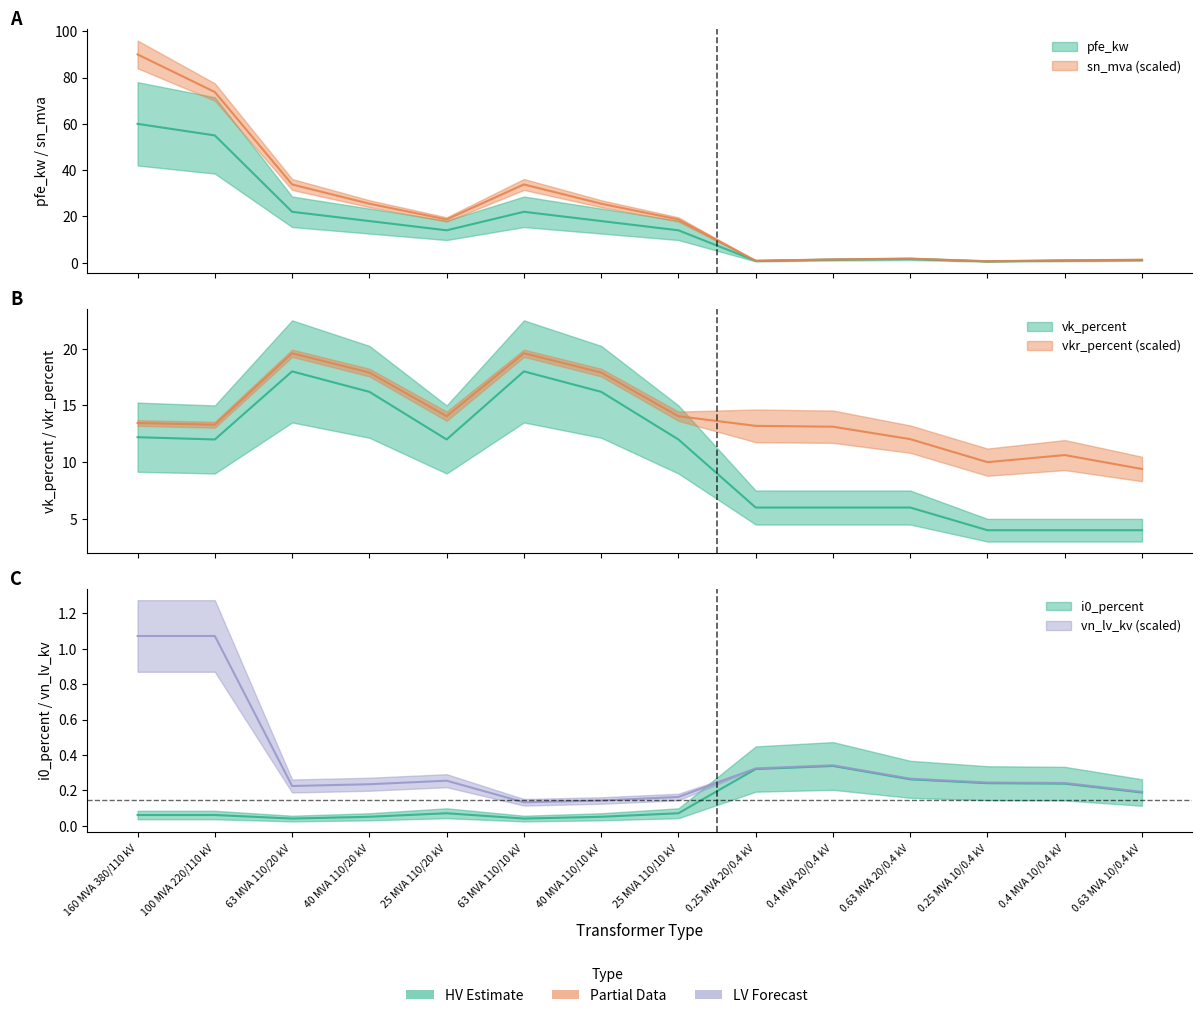

What is the label of the 6th point from the right?

0.25 MVA 20/0.4 kV